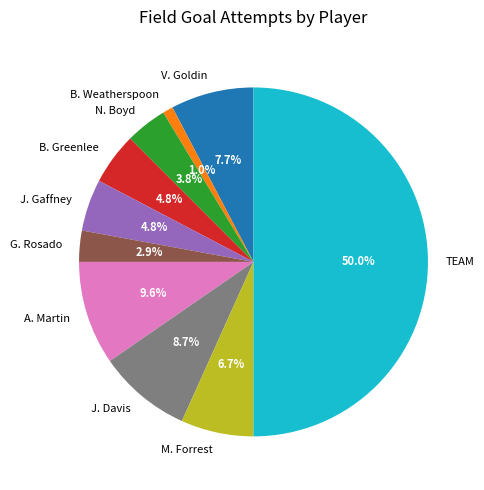

Does B. Greenlee represent more than half of the total?

No